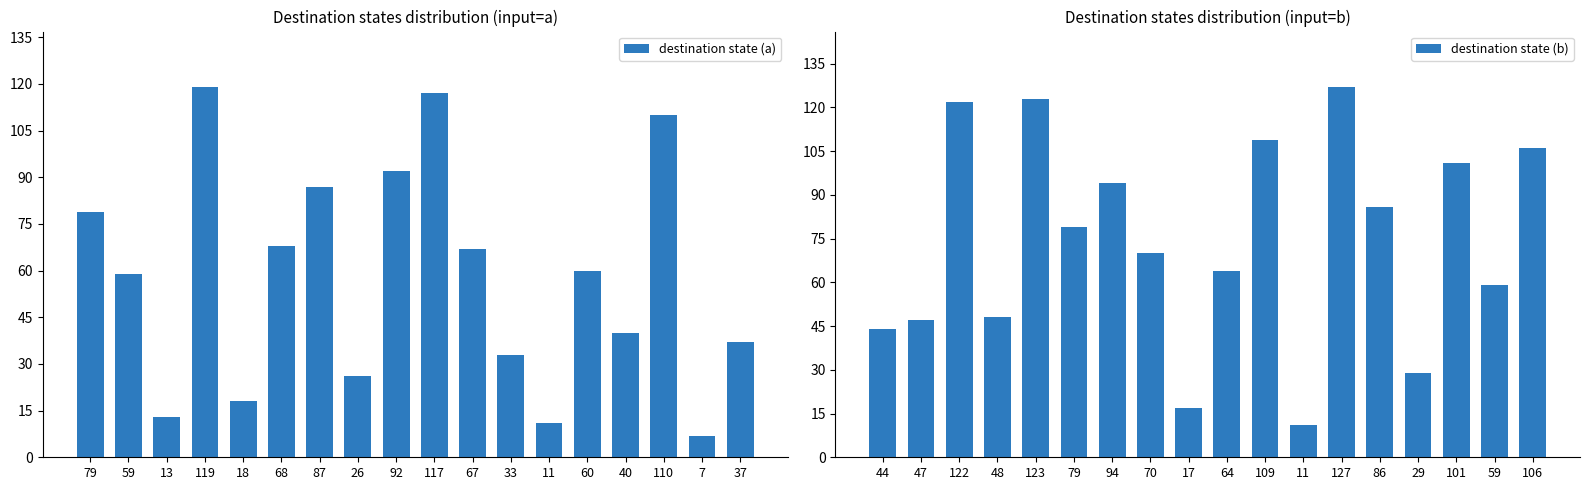

At which label does destination state (b) first exceed 79?

122